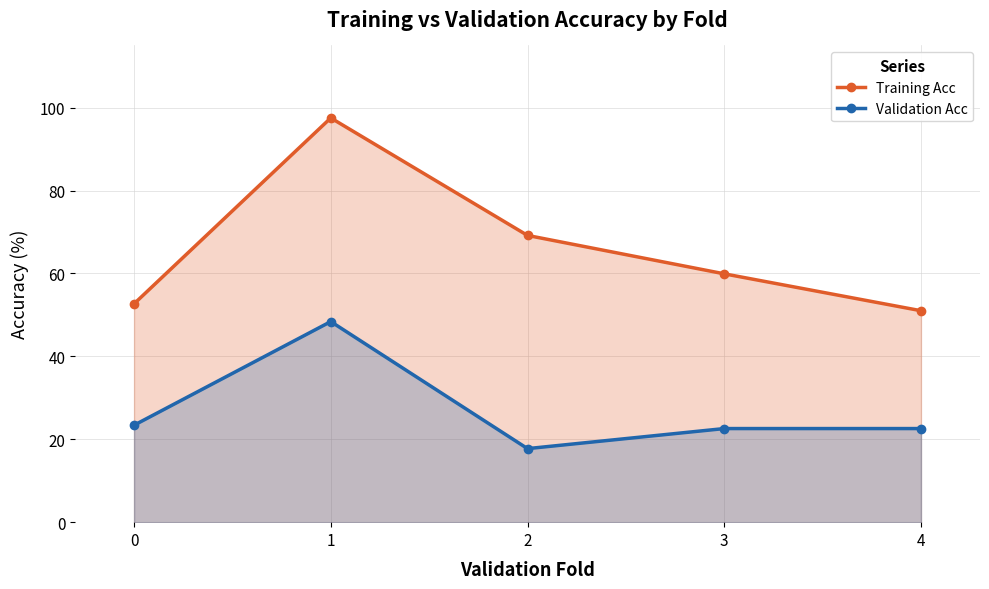

Which series has the largest total across all categories?

Training Acc